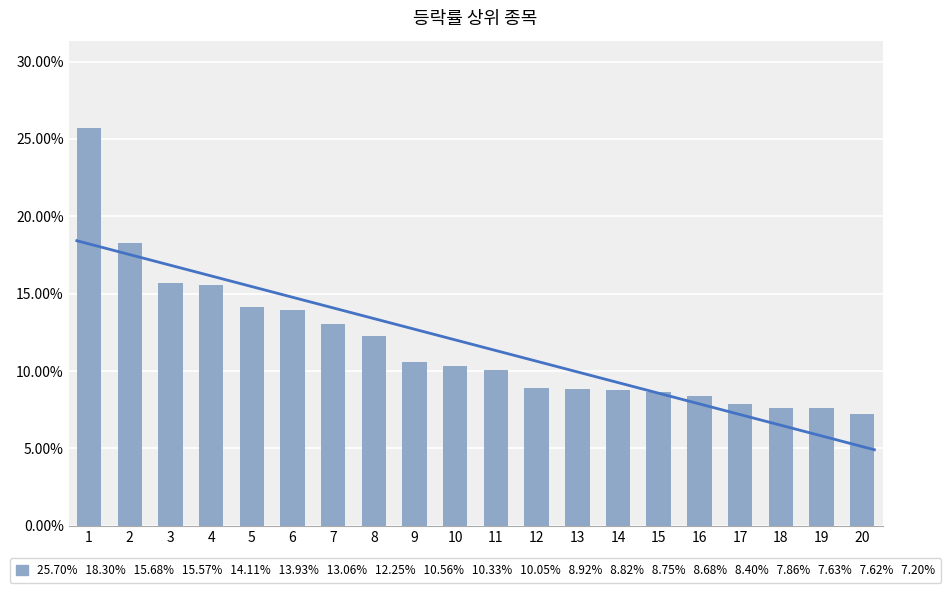

What is the sum of all values?

233.4